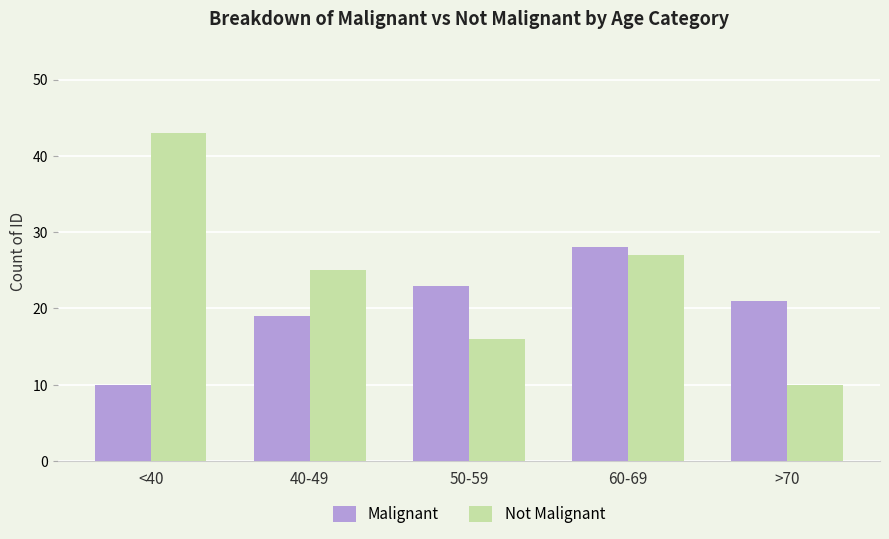

How many Malignant values are between 19 and 23?

3